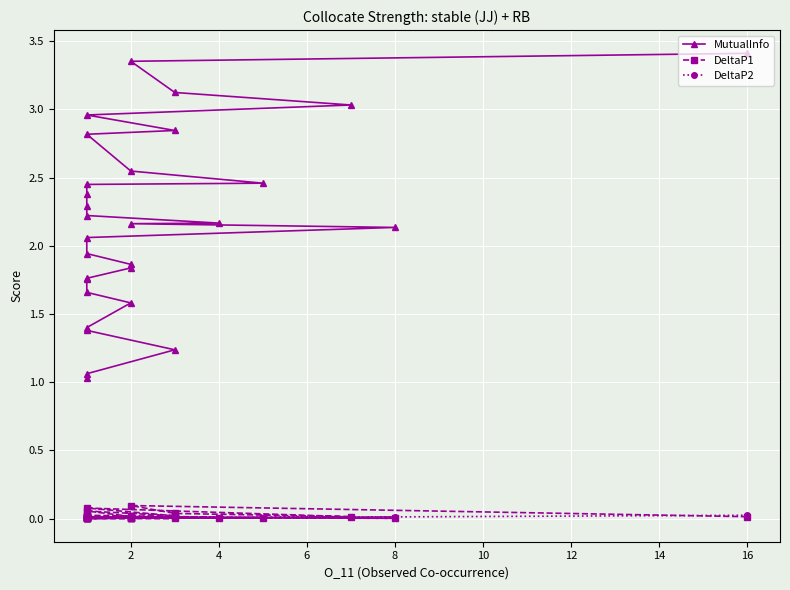

At how many categories does at least one series exceed 1?

29